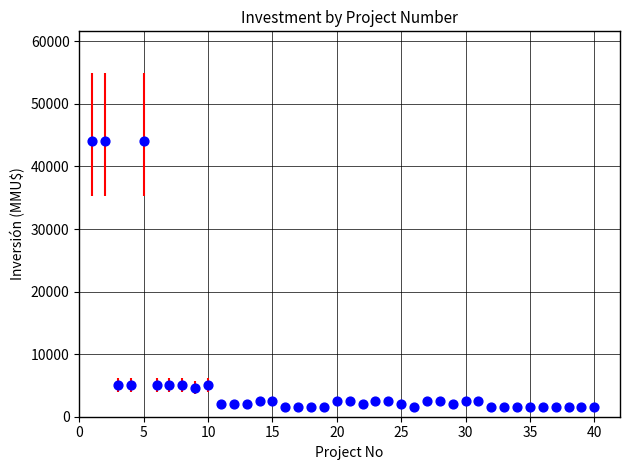

What is the range of Y values (max minus min)?

42500